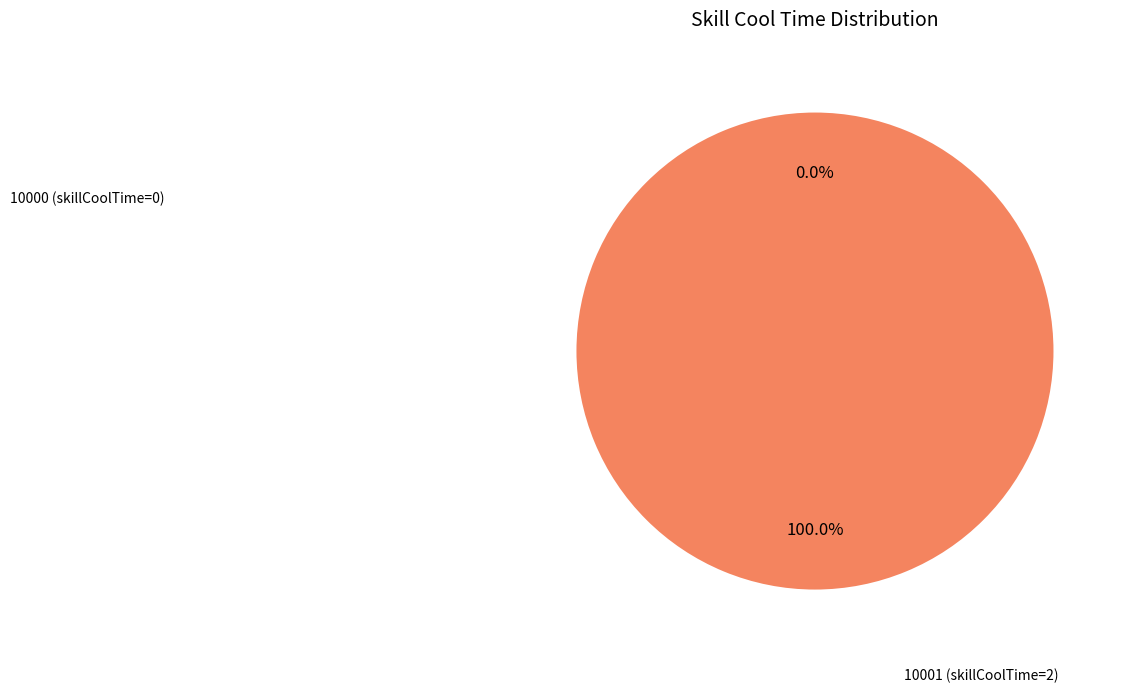

Count the number of slices in the pie.

2